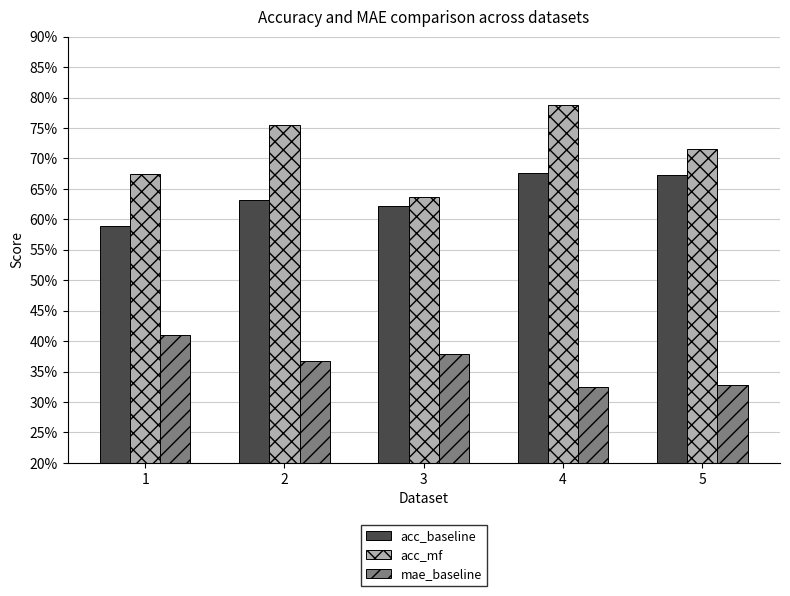

What are all the series names shown in the legend?

acc_baseline, acc_mf, mae_baseline